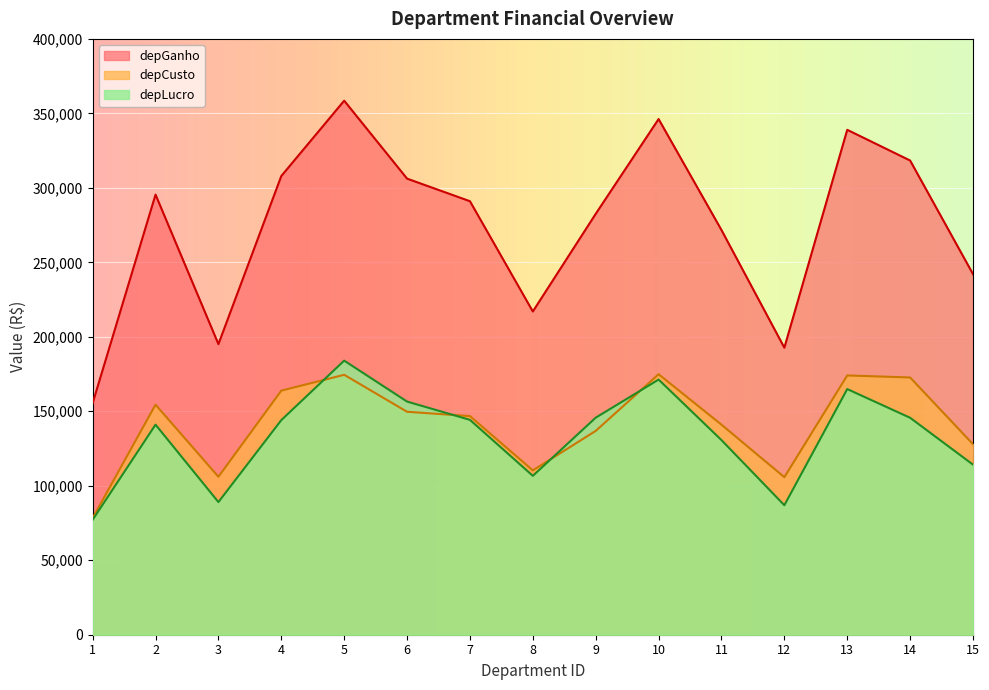

Which category has the lowest value in the depLucro series?

1